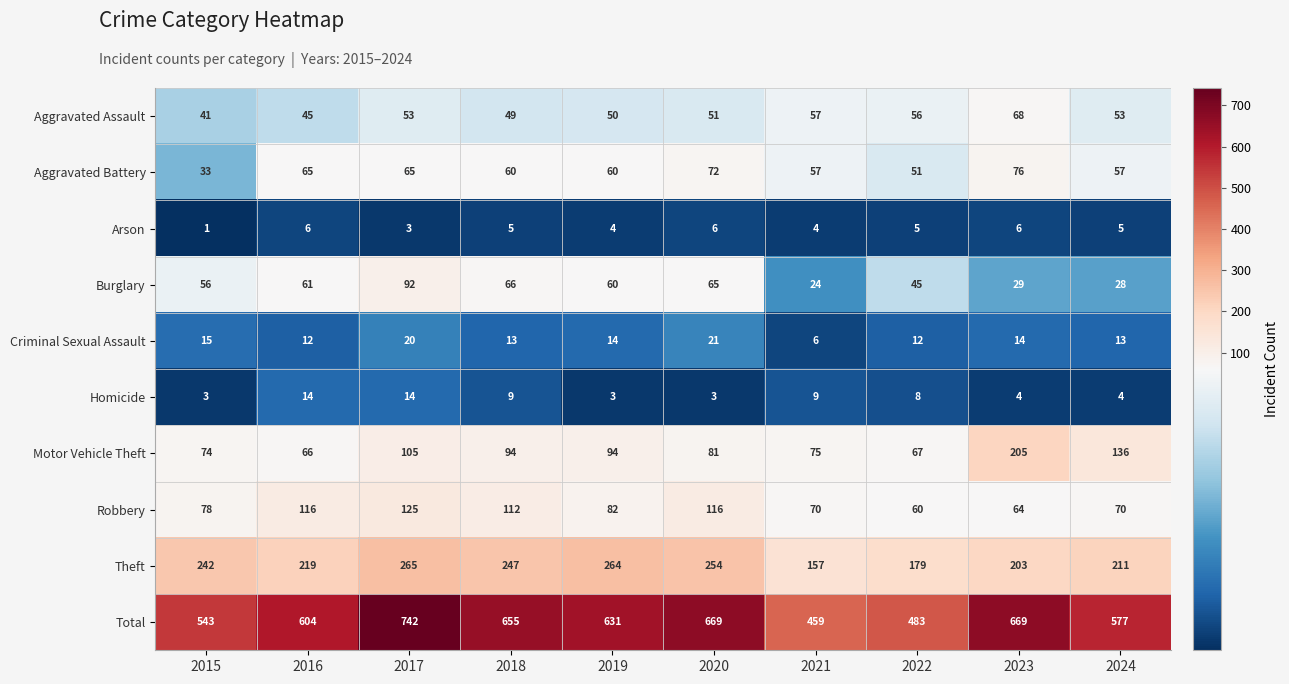

What is the spread (max minus min) of values at 2017?

739